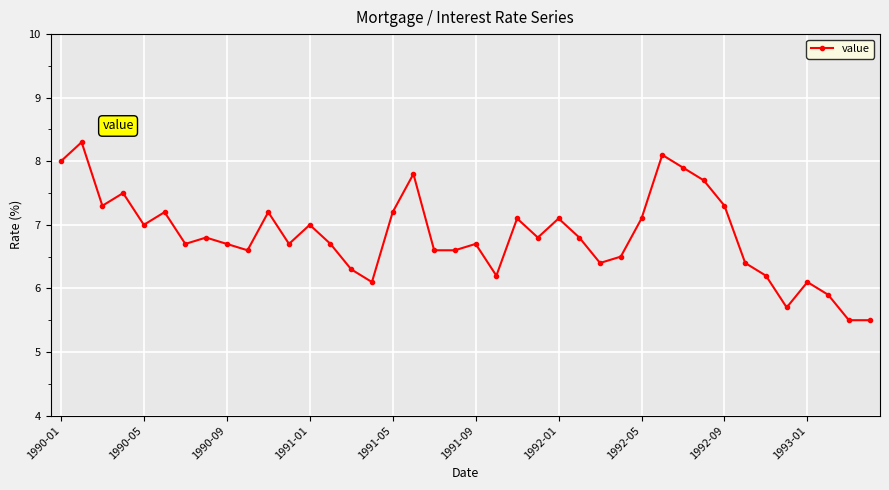

True or false: there are more than 1 points higher than both neighbors.

True